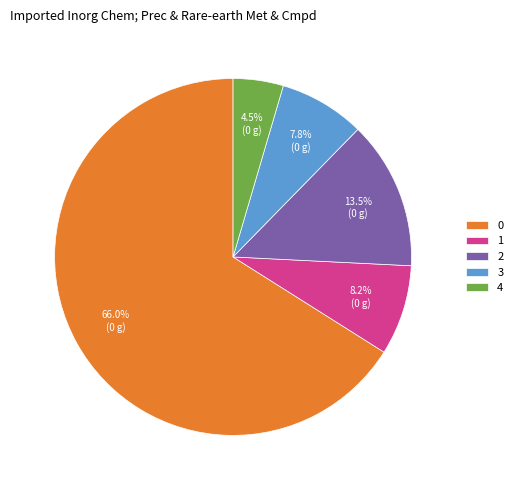

How many segments does this pie chart have?

5